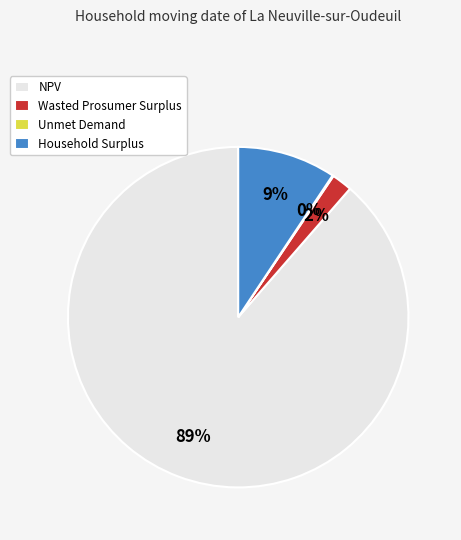

Is the sum of NPV and Wasted Prosumer Surplus greater than half?

Yes